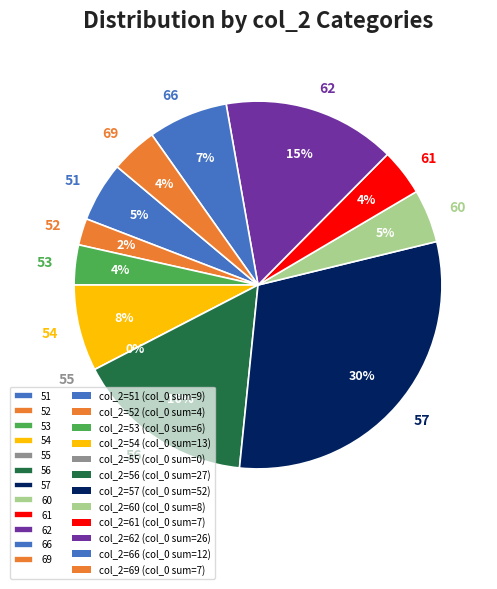

Is it true that 57 is 1% of the pie?

False